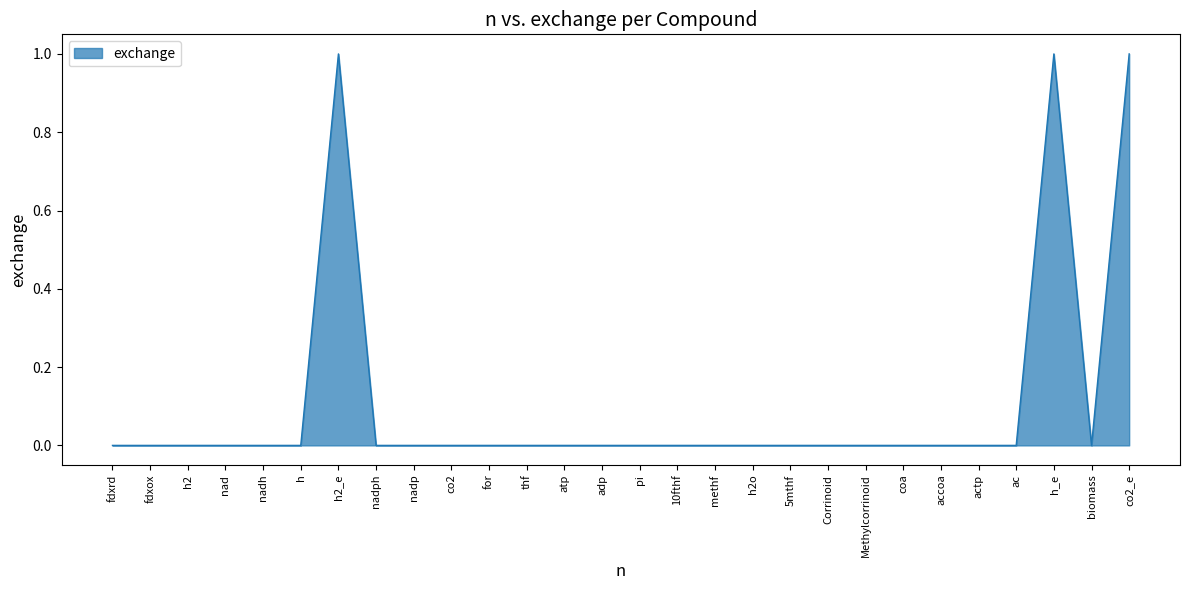

The chart shows a value of 0 at fdxox. True or false?

True